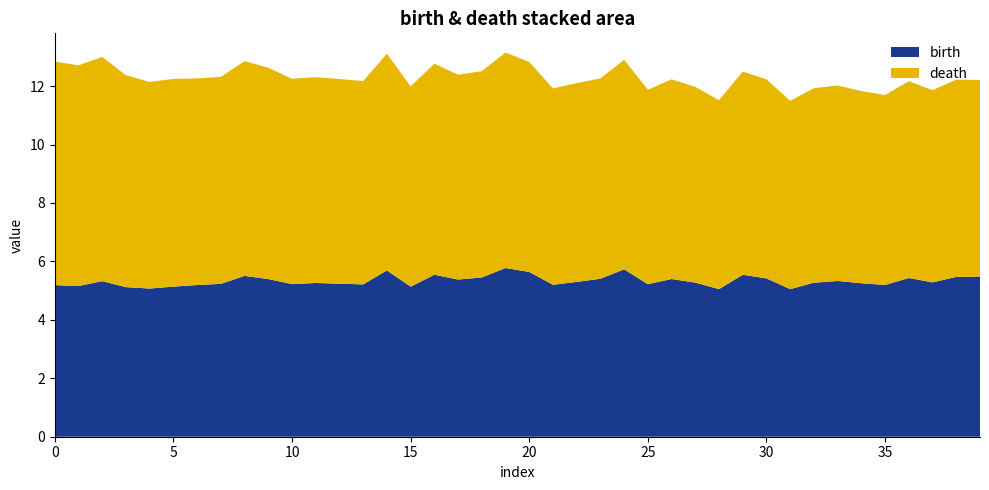

Reading right to left, list all the values displayed in this chart.

birth: 1=5.5	1=5.5	1=5.3	1=5.4	1=5.2	1=5.3	1=5.3	1=5.3	1=5.1	1=5.4	1=5.5	1=5.1	1=5.3	1=5.4	1=5.2	1=5.7	1=5.4	1=5.3	1=5.2	1=5.6	1=5.8	1=5.5	1=5.4	1=5.5	1=5.1	1=5.7	1=5.2	1=5.2	1=5.3	1=5.2	1=5.4	1=5.5	1=5.2	1=5.2	1=5.1	1=5.1	1=5.1	1=5.3	1=5.2	1=5.2
death: 1=6.7	1=6.8	1=6.6	1=6.7	1=6.5	1=6.6	1=6.7	1=6.7	1=6.4	1=6.8	1=7.0	1=6.5	1=6.7	1=6.8	1=6.7	1=7.2	1=6.9	1=6.8	1=6.7	1=7.2	1=7.4	1=7.1	1=7.0	1=7.2	1=6.9	1=7.4	1=7.0	1=7.0	1=7.0	1=7.0	1=7.2	1=7.4	1=7.1	1=7.1	1=7.1	1=7.1	1=7.3	1=7.7	1=7.6	1=7.6